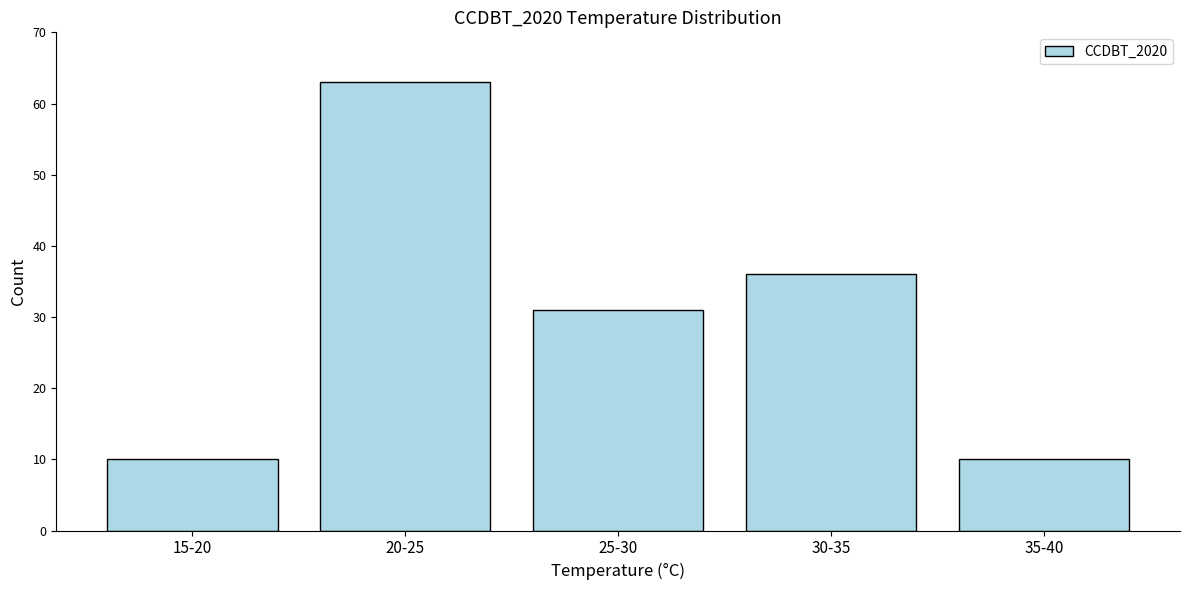

Reading right to left, extract all data points from this chart.

10	36	31	63	10